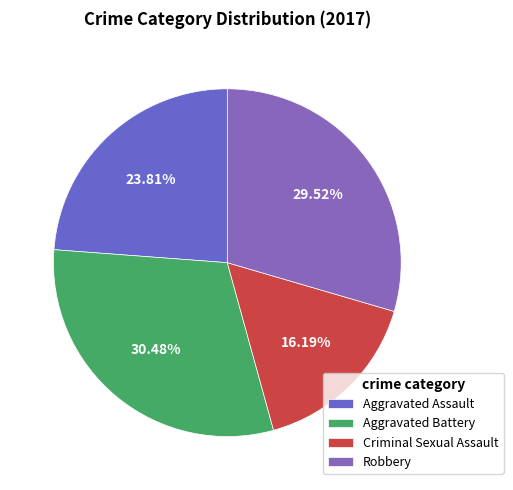

The Aggravated Assault slice represents 15% of the pie. True or false?

False